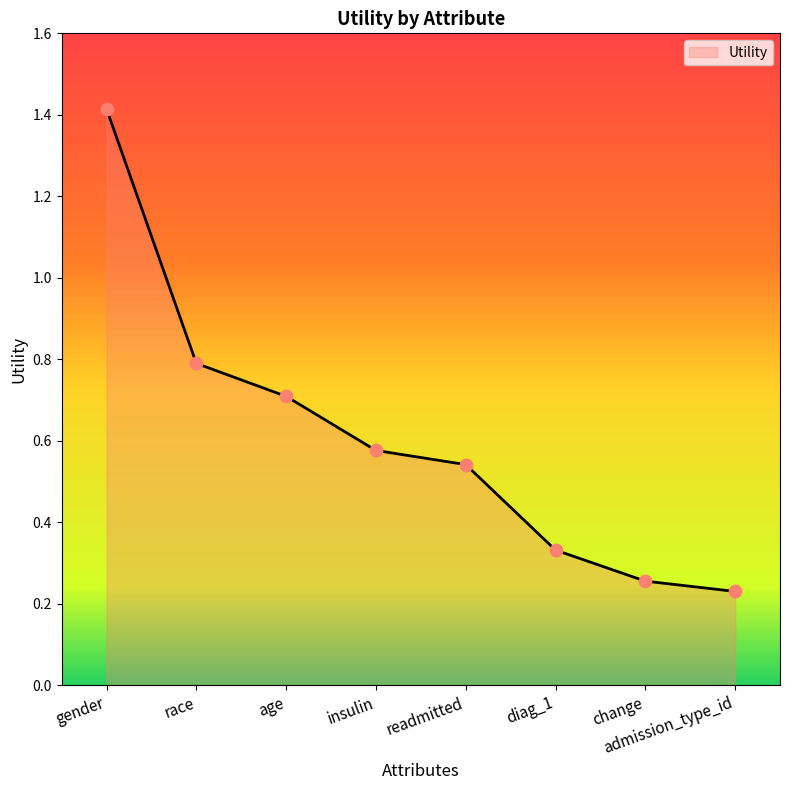

What is the change in value from gender to admission_type_id?

-1.2